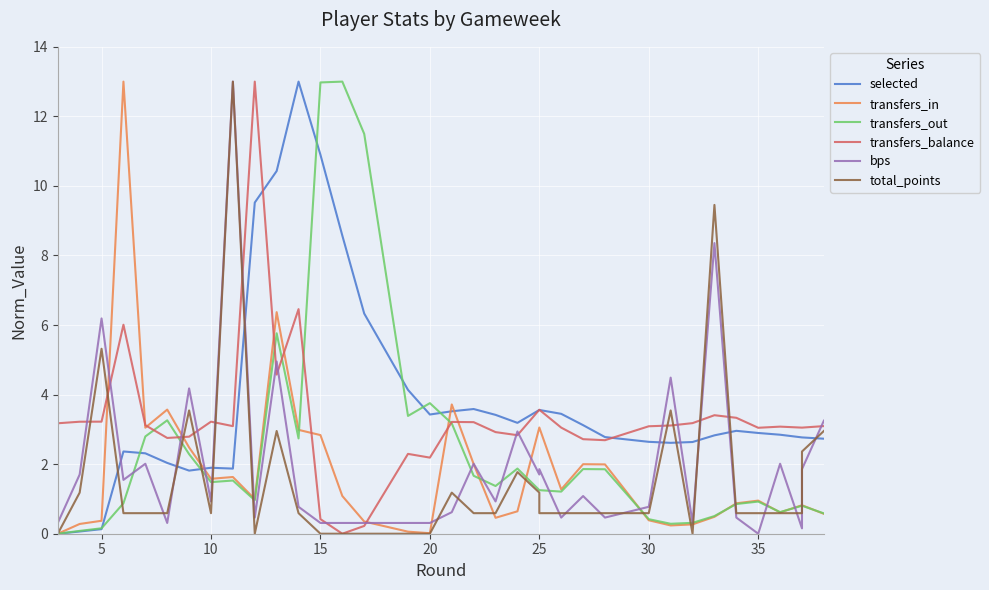

Count the number of categories in the chart.

36